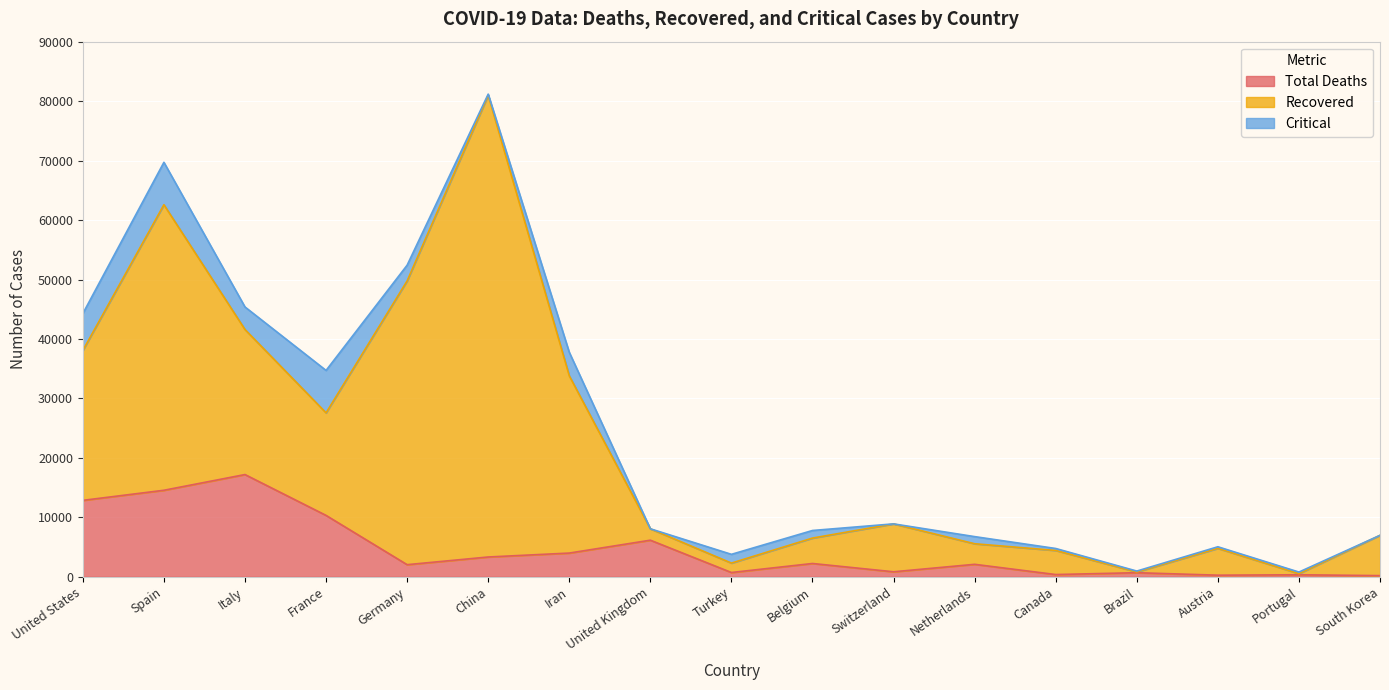

At how many categories does at least one series exceed 59842?

1